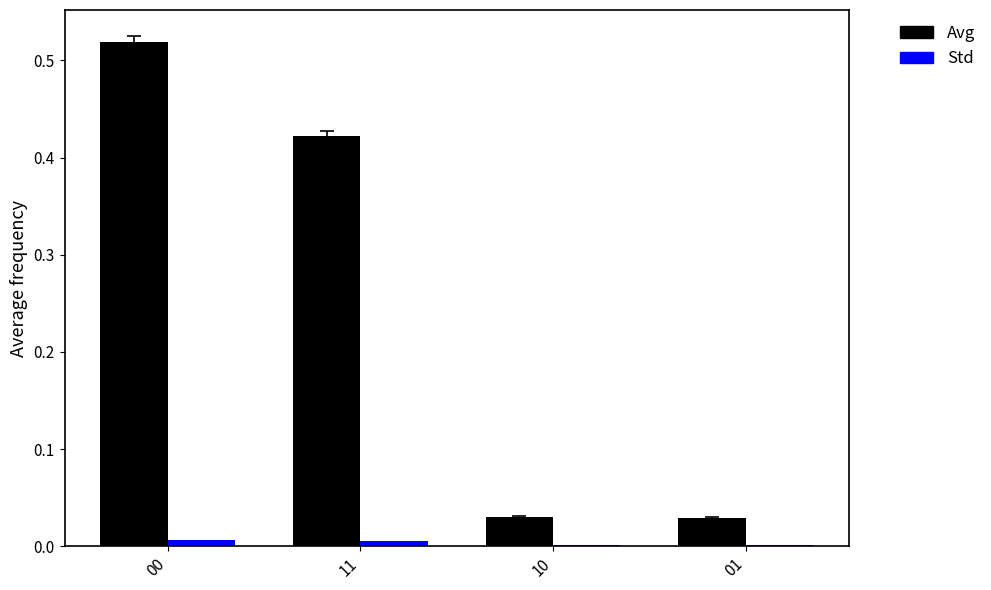

True or false: Avg has a value of 0.6 at 11.

False